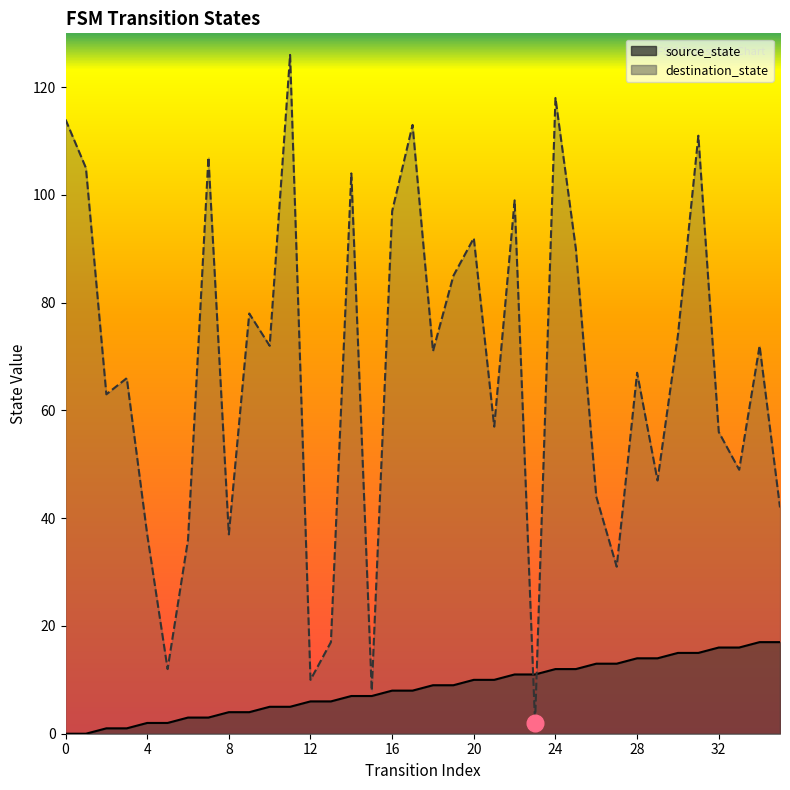

At how many categories does at least one series exceed 30?

31